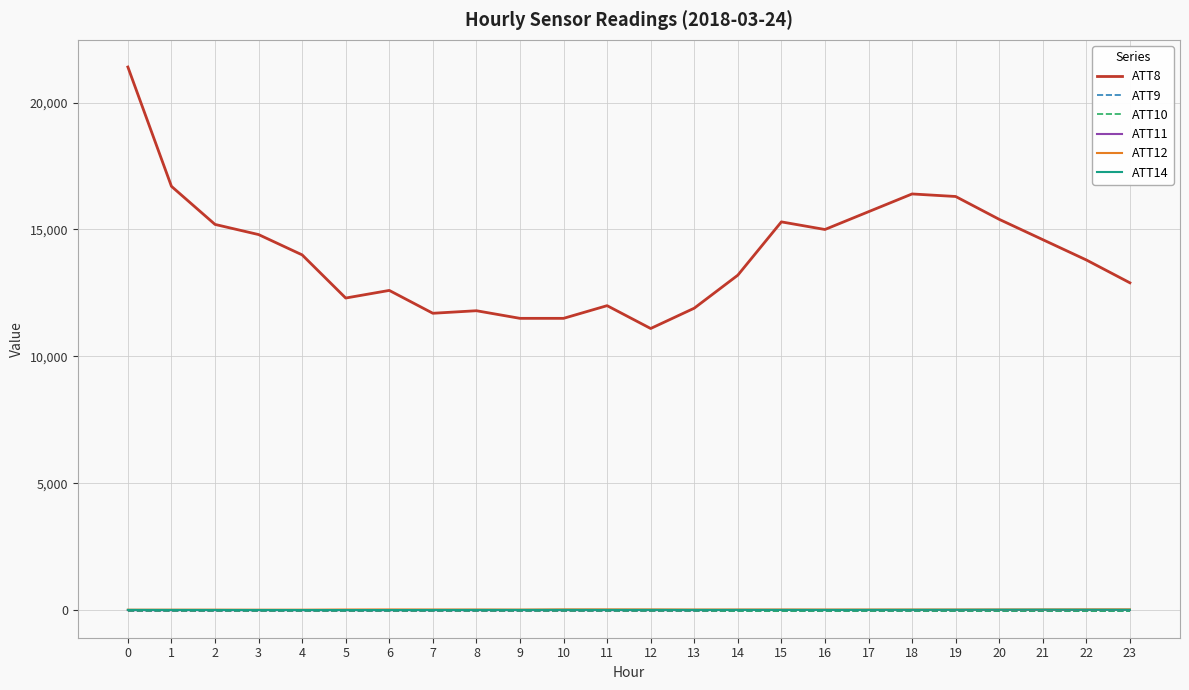

Does the chart display data point markers on the line(s)?

No